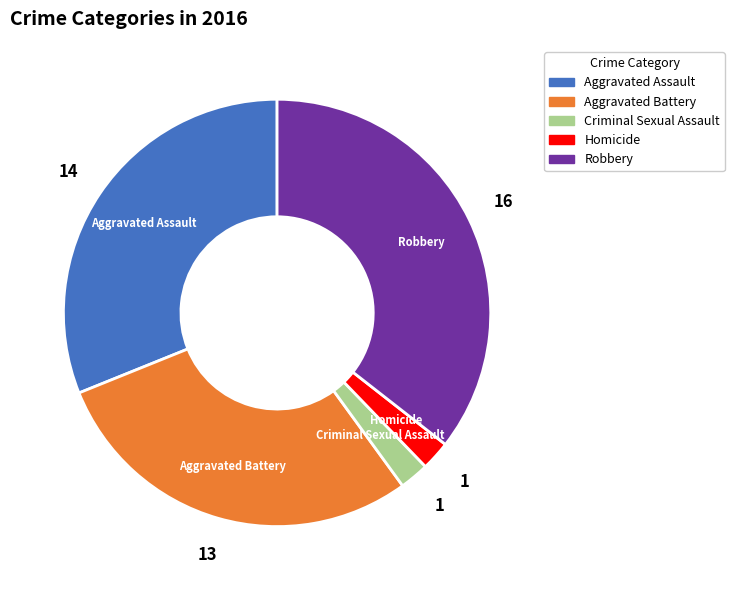

What is the ratio of the value at Homicide to the value at Criminal Sexual Assault?

1.0